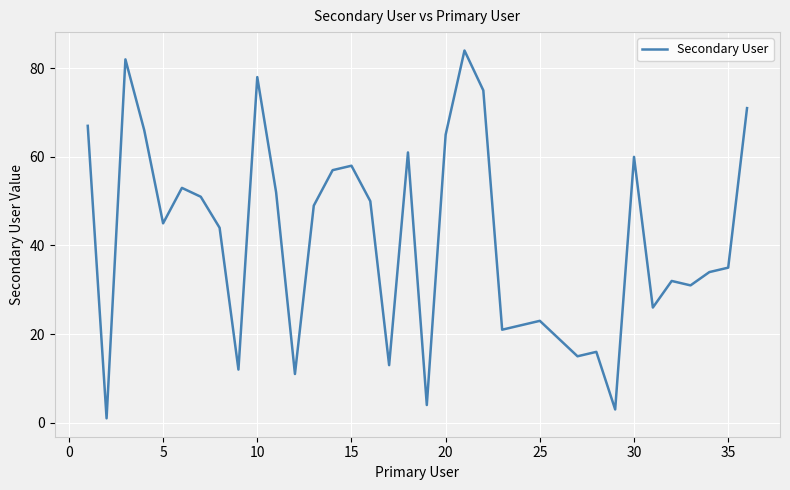

Reading left to right, transcribe all the data shown in this chart.

67	1	82	66	45	53	51	44	12	78	52	11	49	57	58	50	13	61	4	65	84	75	21	22	23	19	15	16	3	60	26	32	31	34	35	71